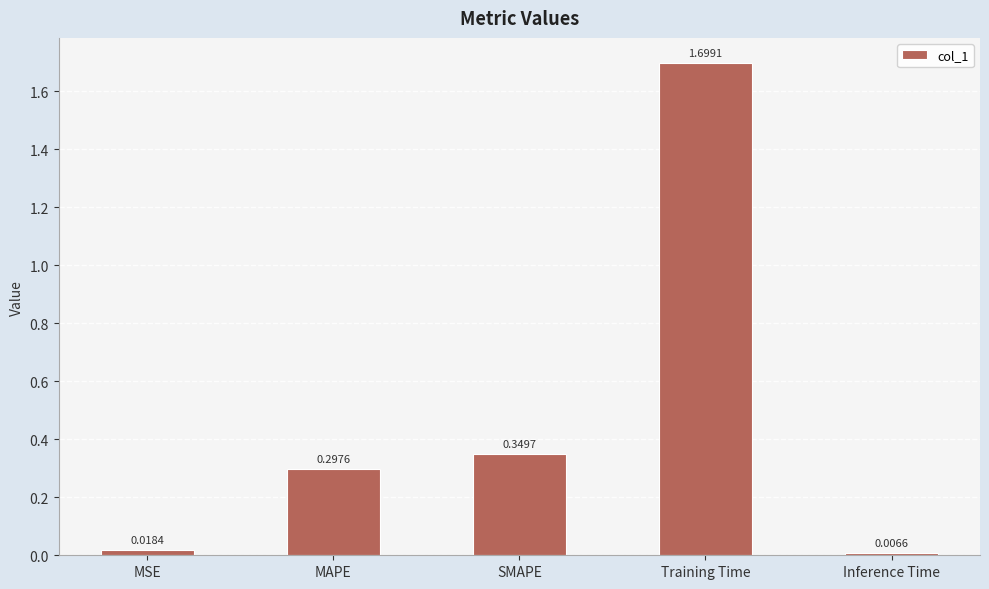

What is the label of the 2nd bar from the left?

MAPE